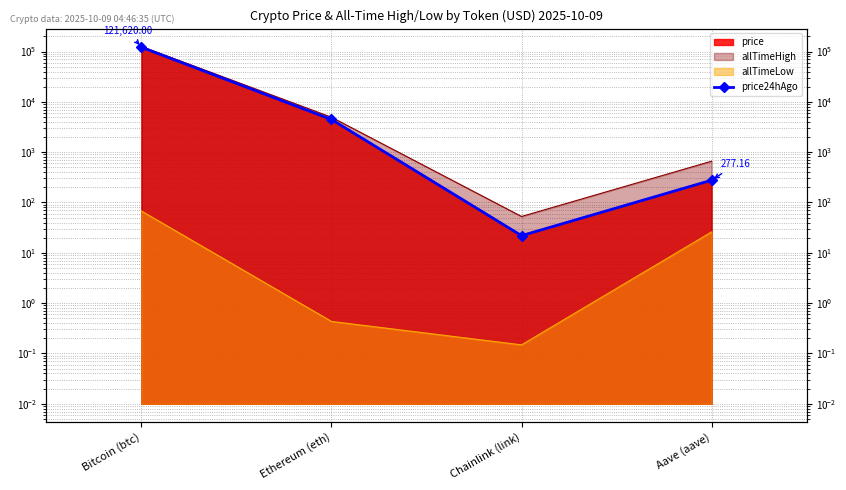

What is the label of the 4th point from the left?

Aave (aave)